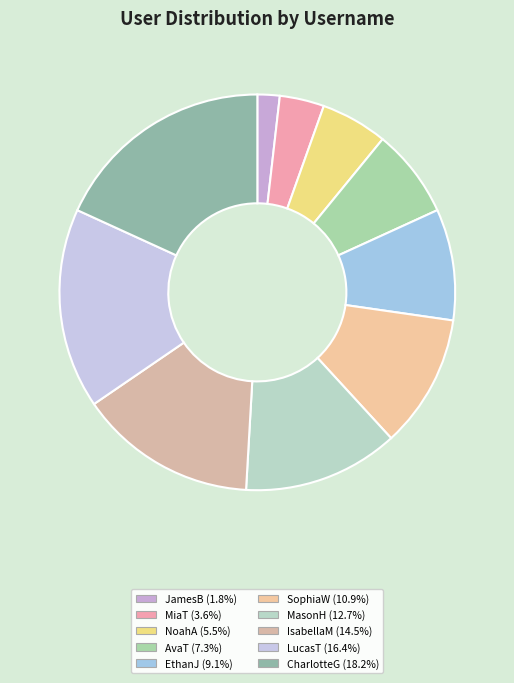

What percentage is the LucasT slice, to the nearest percent?

16%